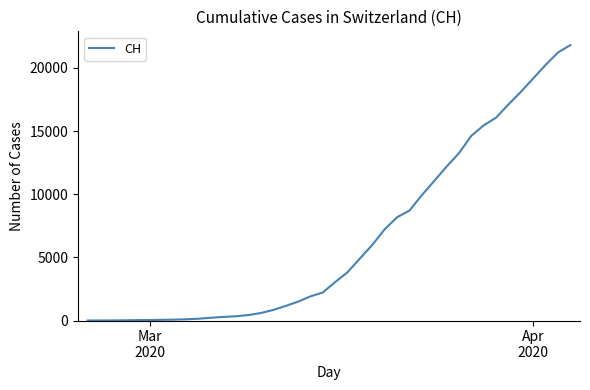

What is the sum of all values?

262031